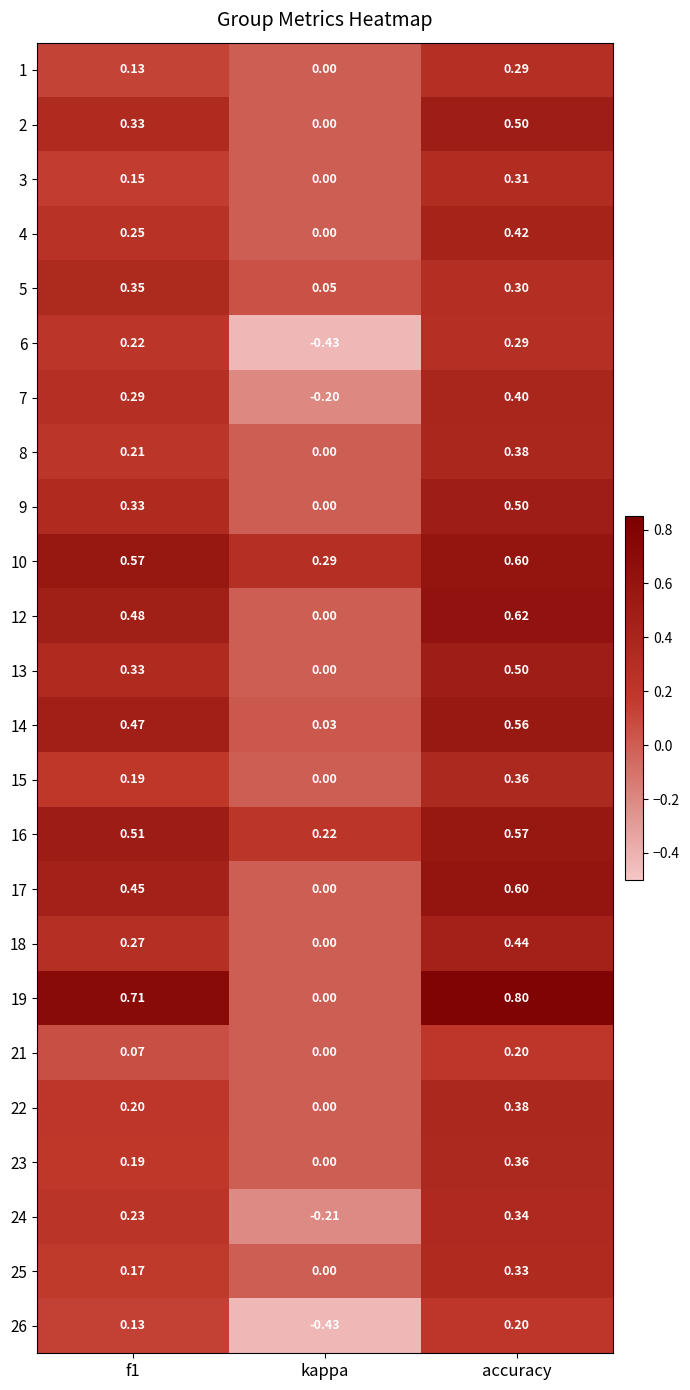

Which label corresponds to the largest value in the chart?

accuracy